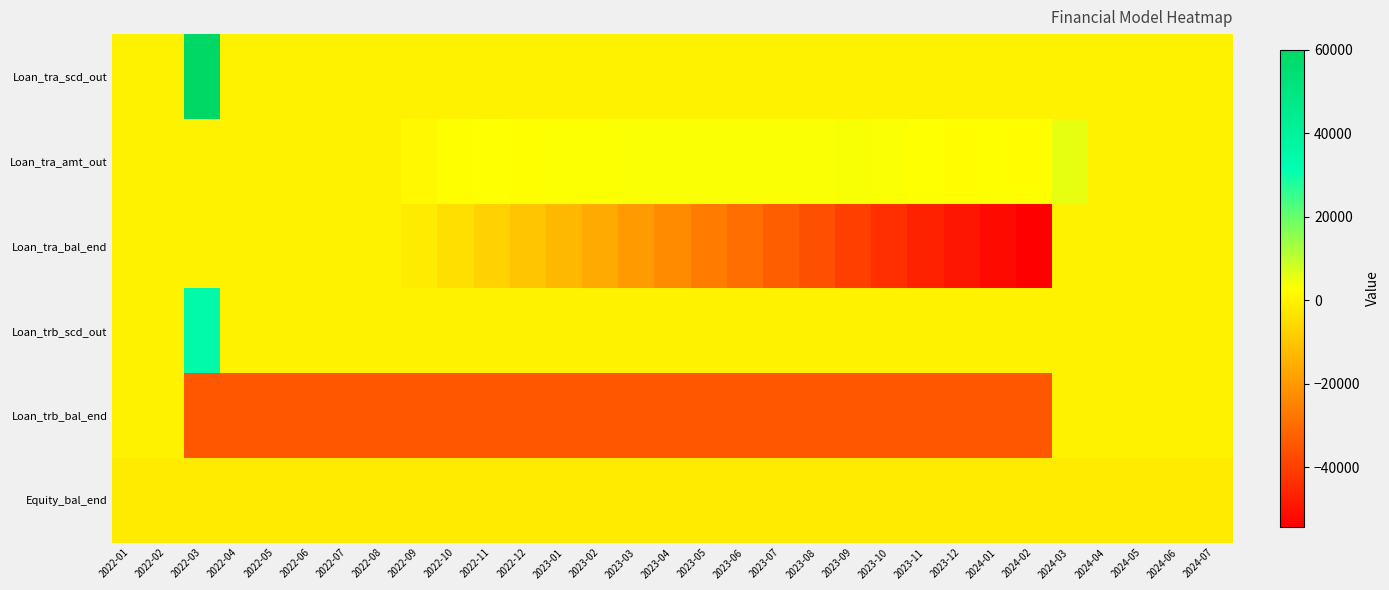

What is the total value across all series at 2023-01?

-46100